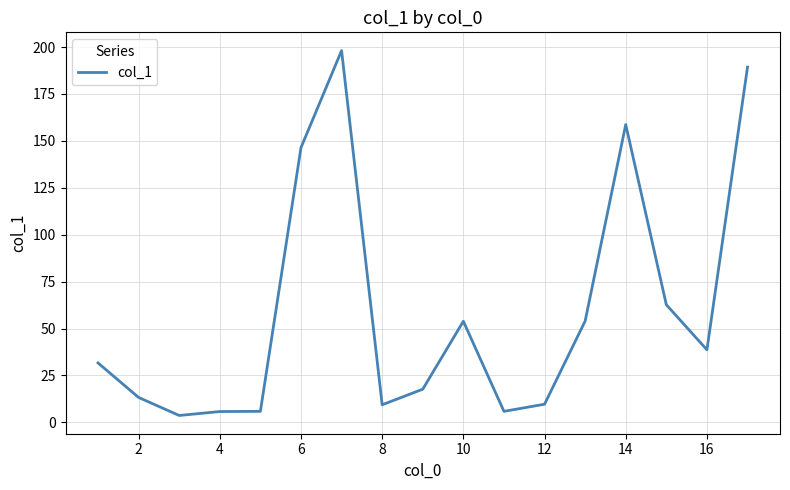

What is the greatest value displayed?

198.1